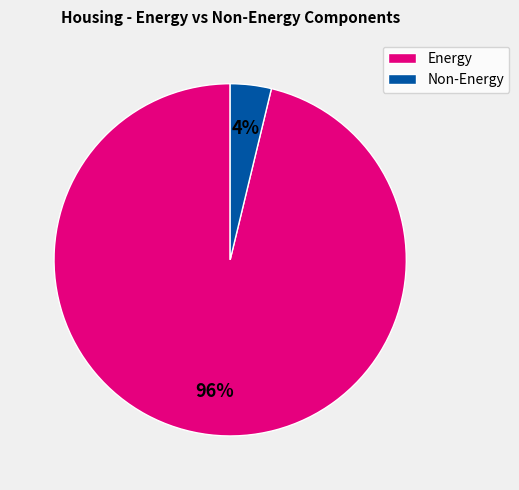

Rank the categories by value from highest to lowest.

Energy, Non-Energy